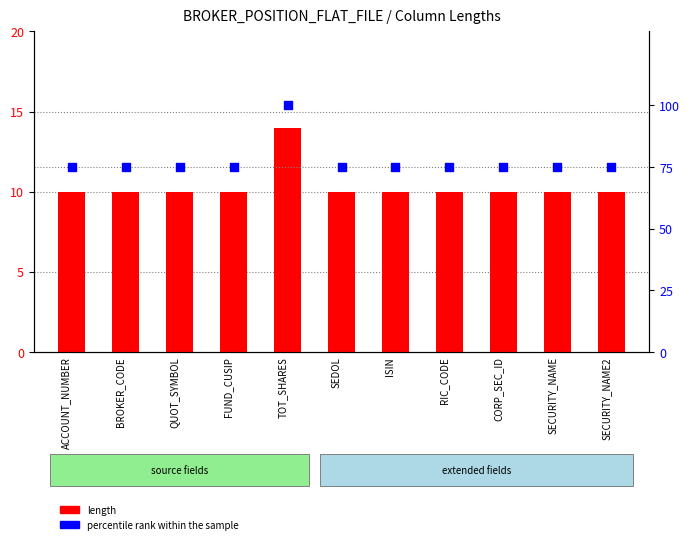

At how many categories does at least one series exceed 35?

11